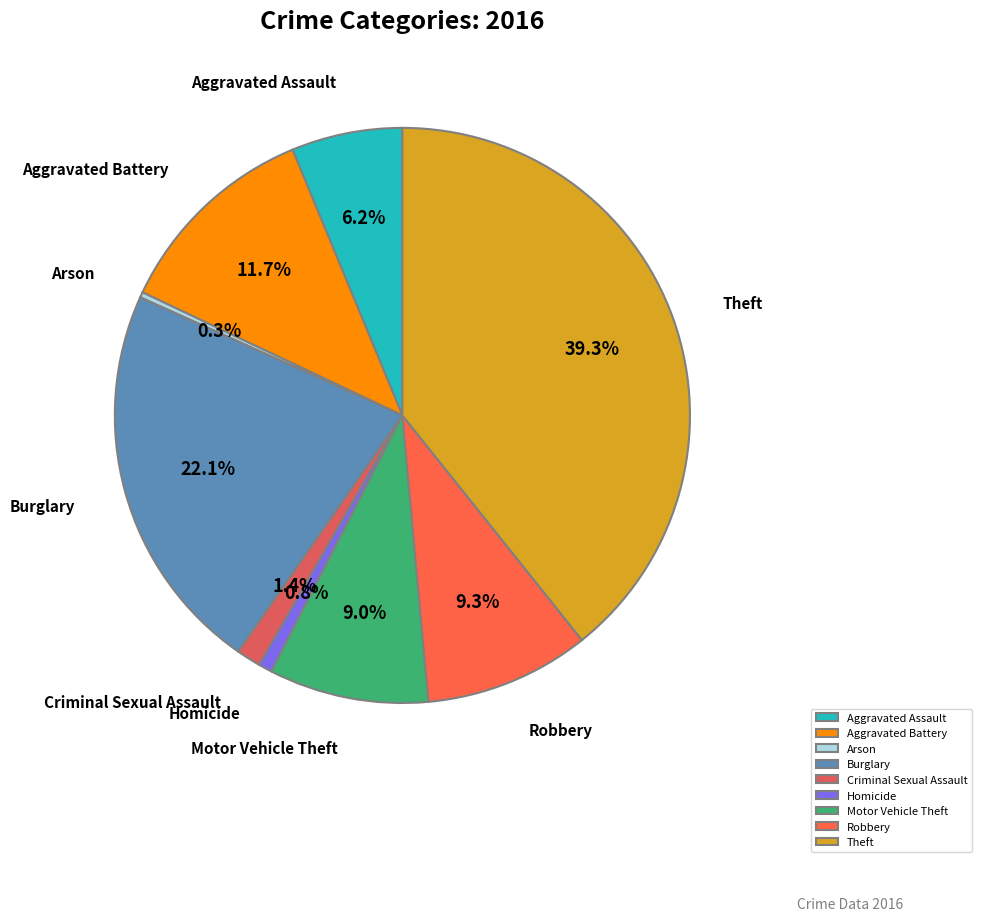

What is the largest slice in the pie chart?

Theft